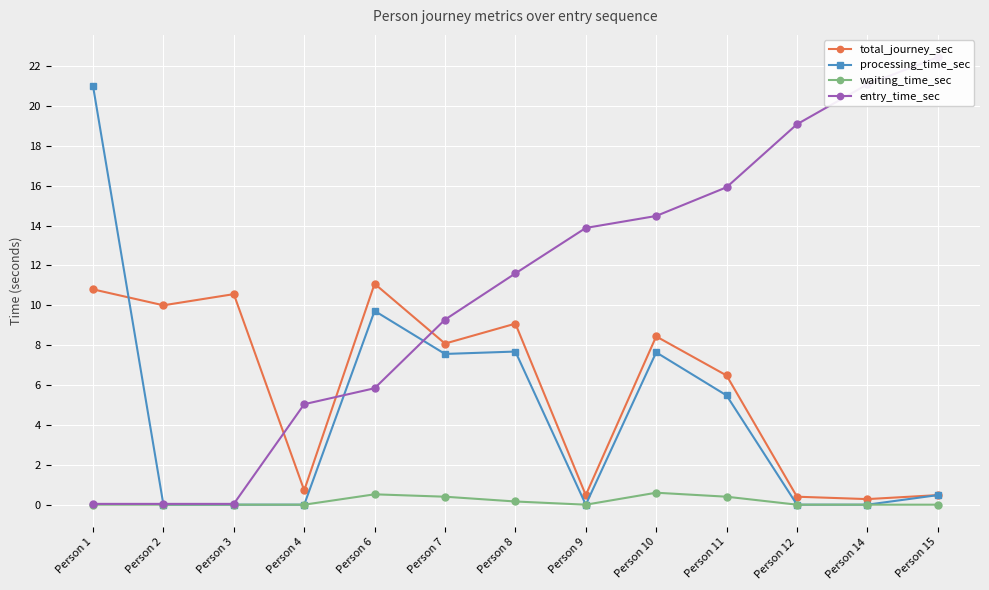

In processing_time_sec, how many points are higher than both neighbors (excluding endpoints)?

3